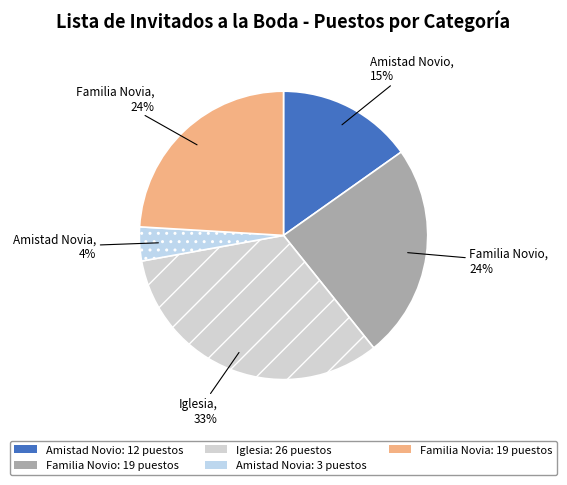

The Familia Novia slice represents 10% of the pie. True or false?

False